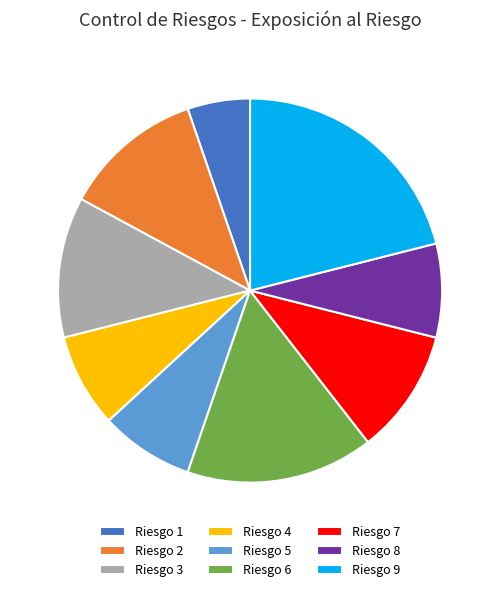

Which category has the smallest portion of the pie?

Riesgo 1